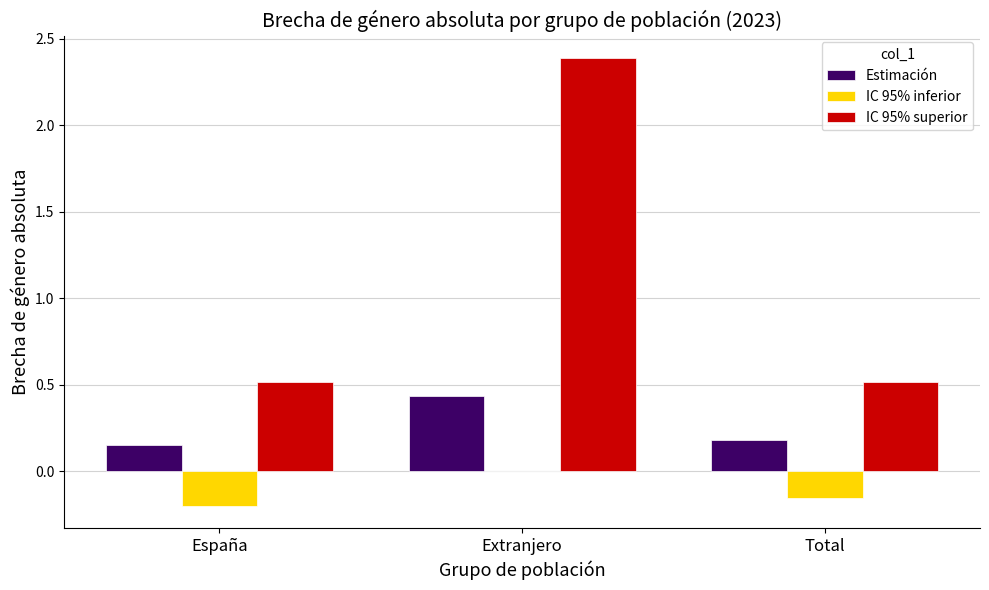

How many categories are shown in the chart?

3